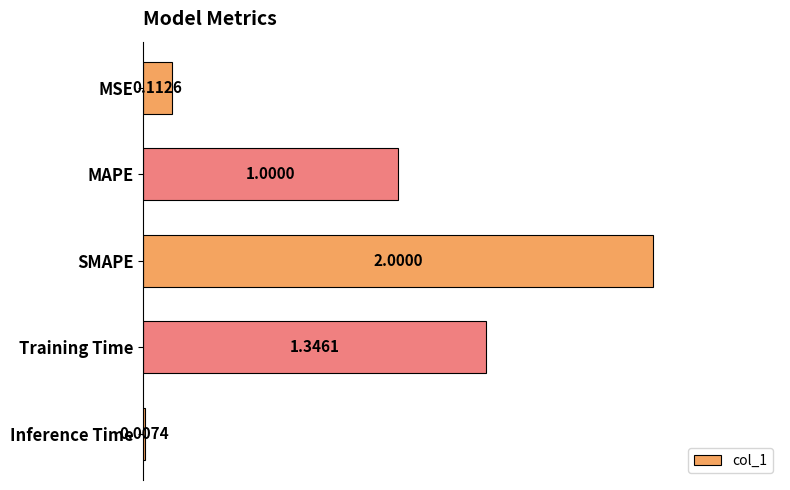

At which category does the chart reach its peak across all series?

SMAPE